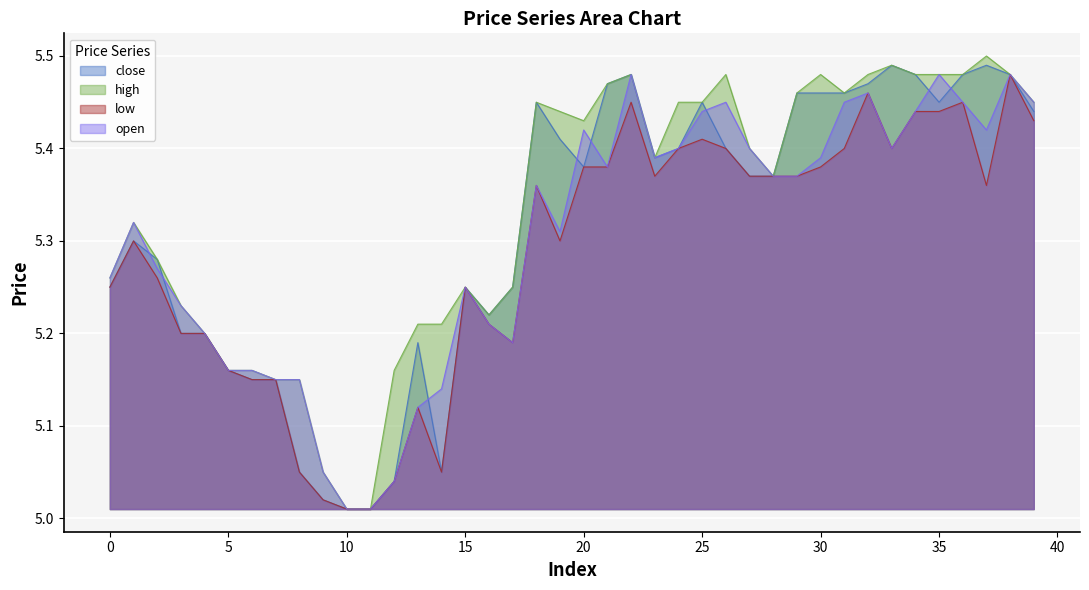

In low, how many points are lower than both neighbors (excluding endpoints)?

6